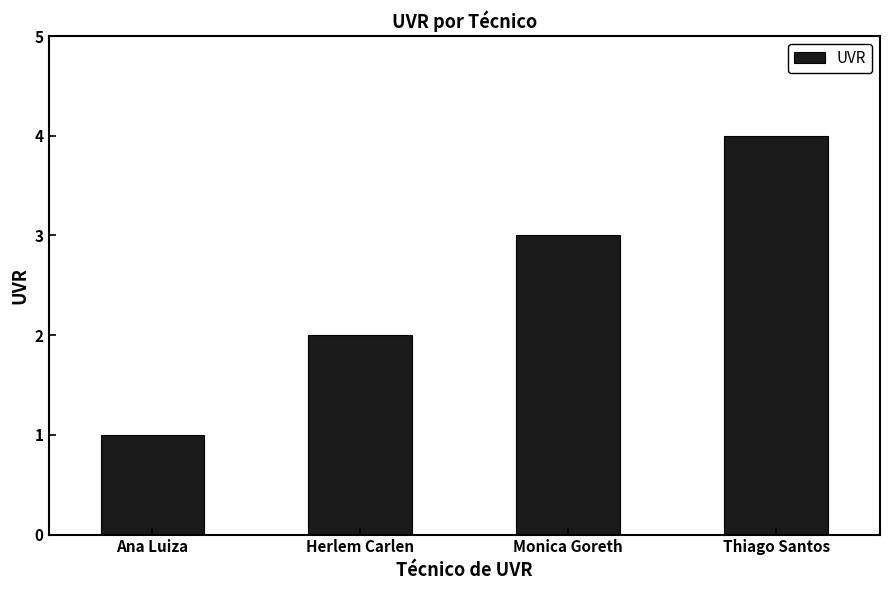

Reading left to right, transcribe all the data shown in this chart.

1	2	3	4